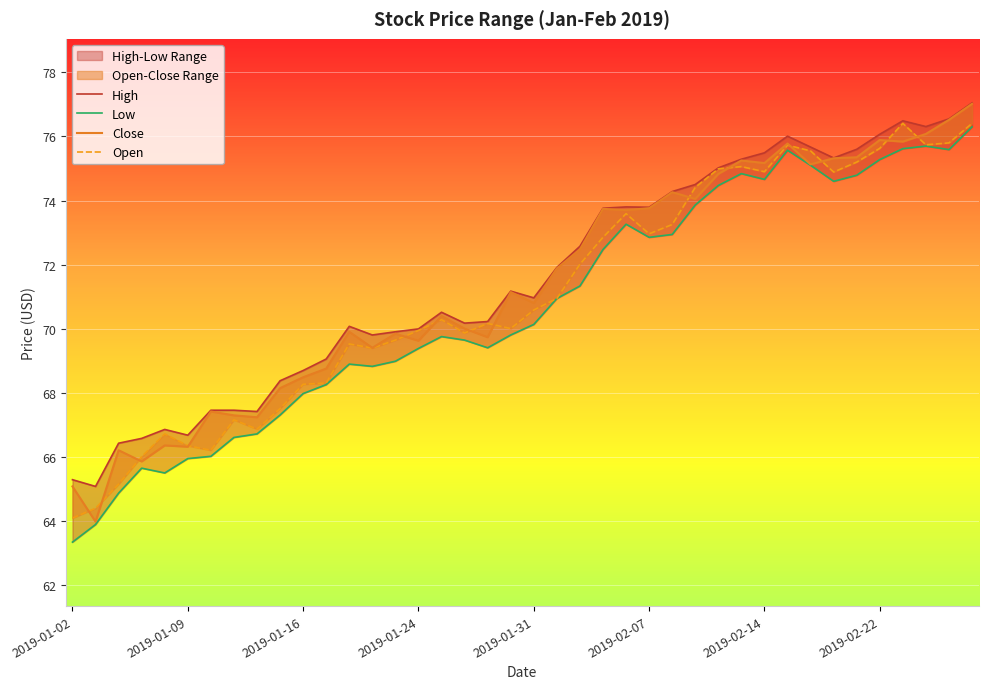

What position from the right is 12?

28